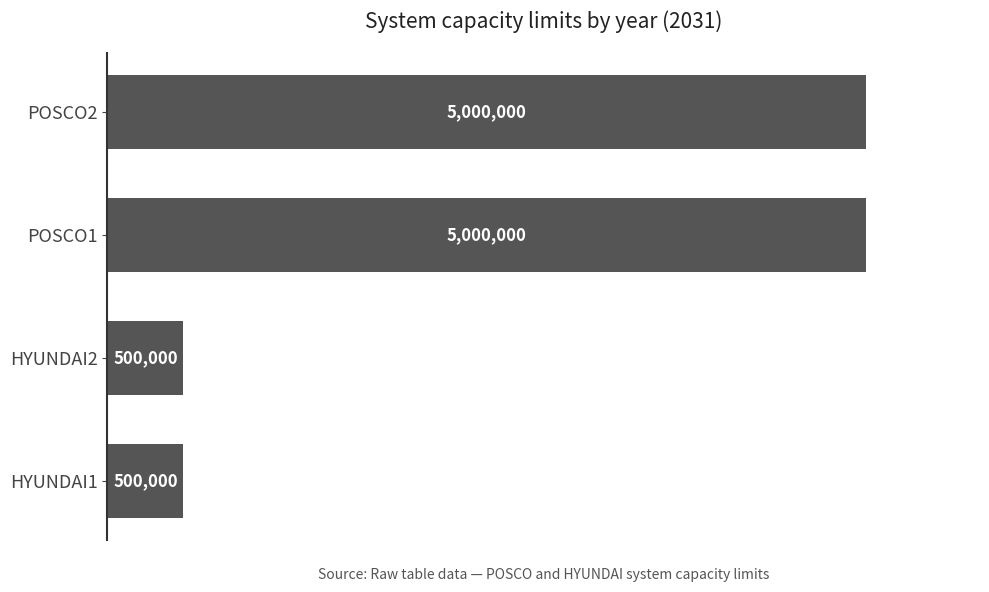

Does the chart contain any negative values?

No